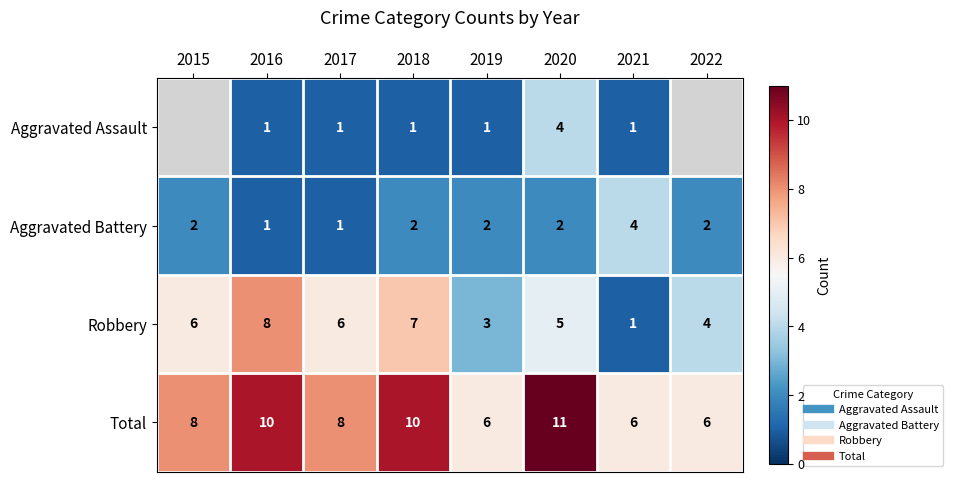

How many Robbery values are between 4 and 7?

5